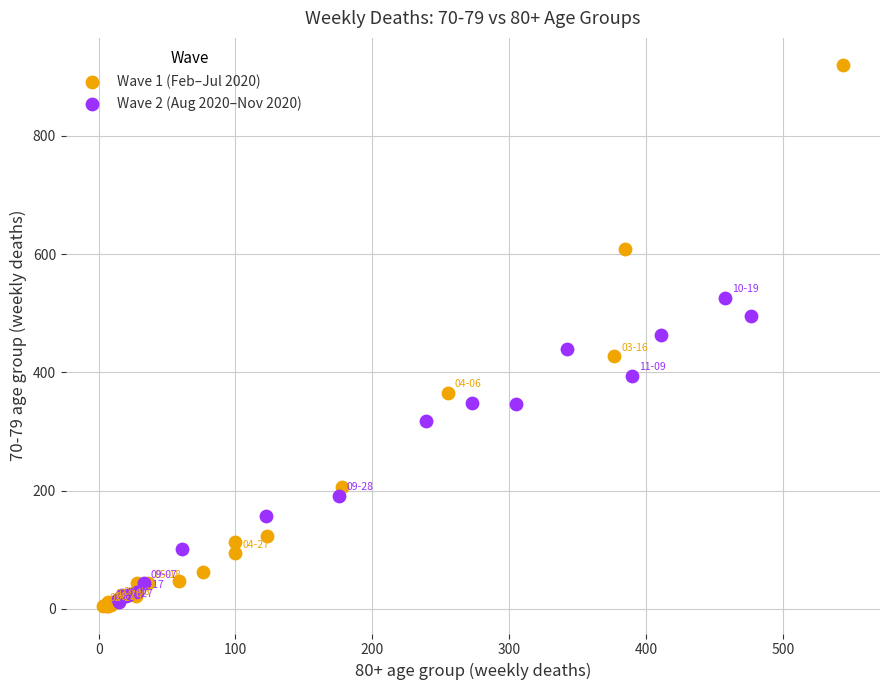

What are all the series names shown in the legend?

Wave 1 (Feb–Jul 2020), Wave 2 (Aug 2020–Nov 2020)